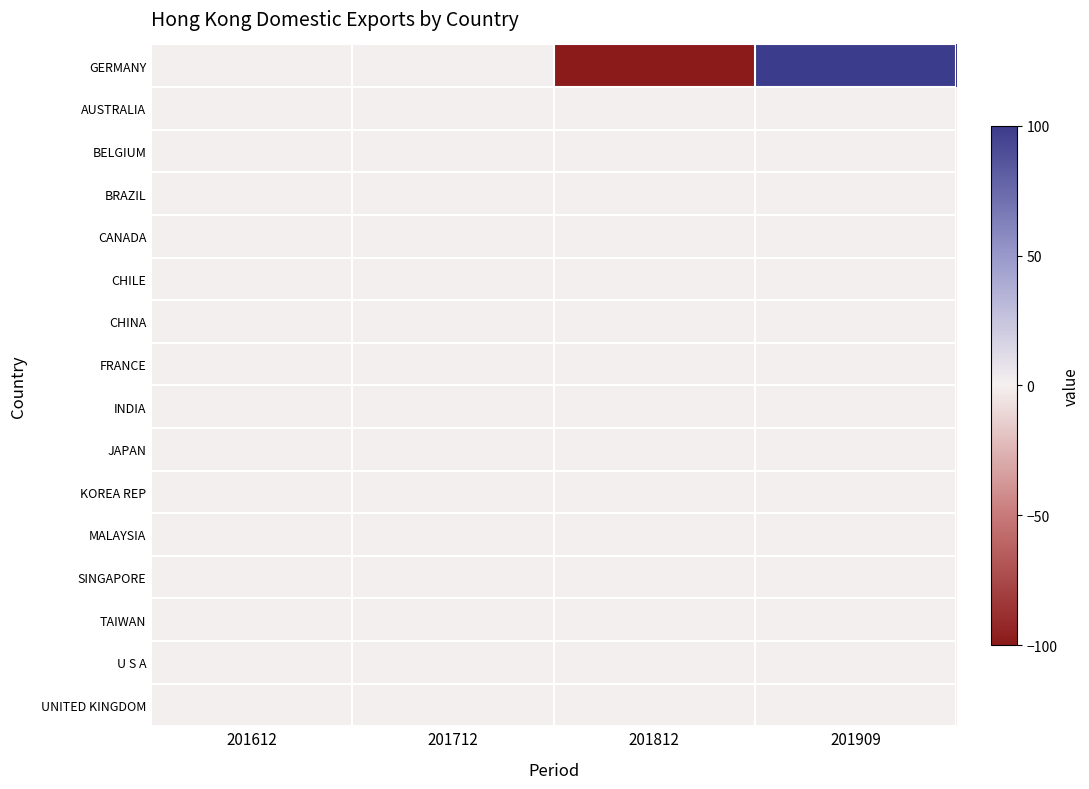

Reading left to right, what are all the values shown in this chart?

GERMANY: 201612=0.0	201712=0.0	201812=-100.0	201909=99.1
AUSTRALIA: 201612=0.0	201712=0.0	201812=0.0	201909=0.0
BELGIUM: 201612=0.0	201712=0.0	201812=0.0	201909=0.0
BRAZIL: 201612=0.0	201712=0.0	201812=0.0	201909=0.0
CANADA: 201612=0.0	201712=0.0	201812=0.0	201909=0.0
CHILE: 201612=0.0	201712=0.0	201812=0.0	201909=0.0
CHINA: 201612=0.0	201712=0.0	201812=0.0	201909=0.0
FRANCE: 201612=0.0	201712=0.0	201812=0.0	201909=0.0
INDIA: 201612=0.0	201712=0.0	201812=0.0	201909=0.0
JAPAN: 201612=0.0	201712=0.0	201812=0.0	201909=0.0
KOREA REP: 201612=0.0	201712=0.0	201812=0.0	201909=0.0
MALAYSIA: 201612=0.0	201712=0.0	201812=0.0	201909=0.0
SINGAPORE: 201612=0.0	201712=0.0	201812=0.0	201909=0.0
TAIWAN: 201612=0.0	201712=0.0	201812=0.0	201909=0.0
U S A: 201612=0.0	201712=0.0	201812=0.0	201909=0.0
UNITED KINGDOM: 201612=0.0	201712=0.0	201812=0.0	201909=0.0